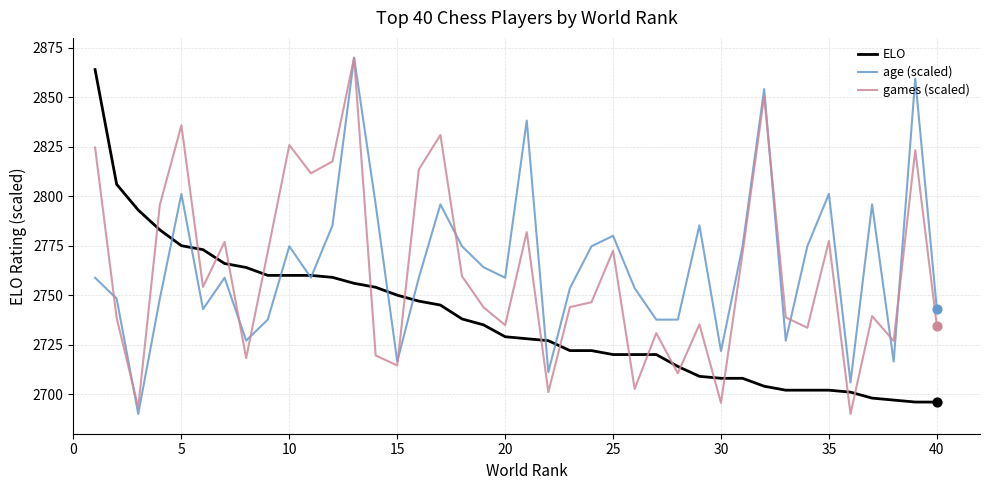

Which series has the largest total across all categories?

age (scaled)